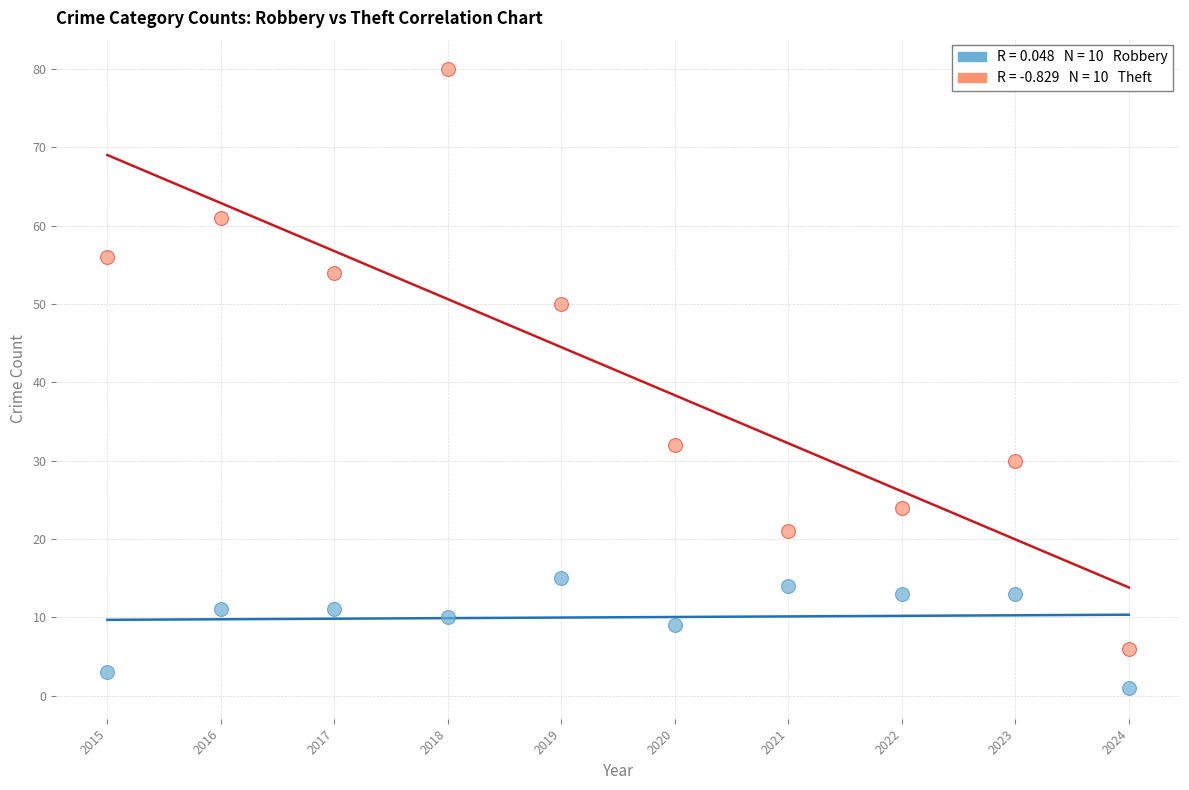

Across all data points, what is the range of X values (max minus min)?

9